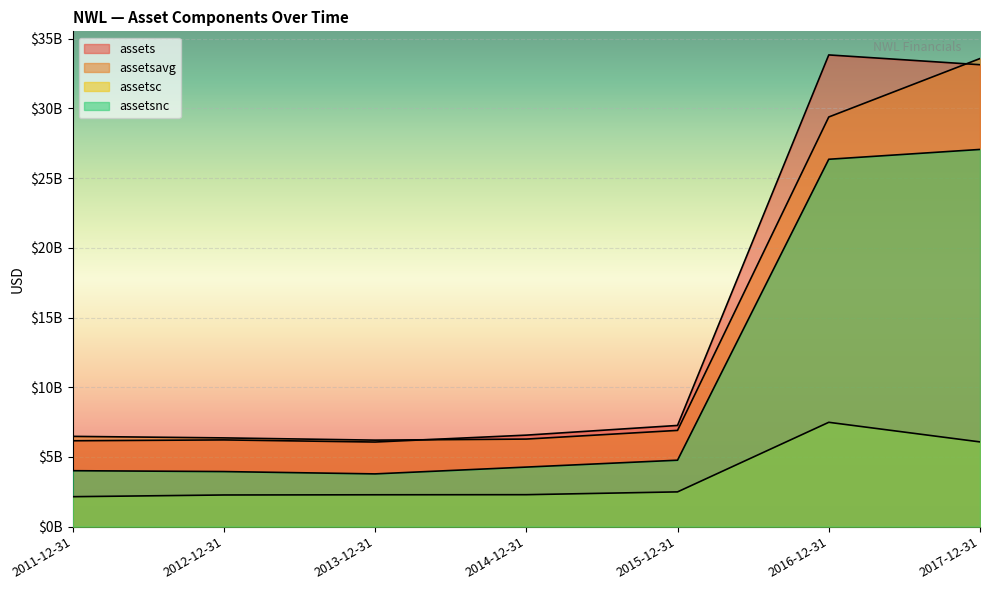

True or false: assetsavg and assetsnc intersect in this chart.

False